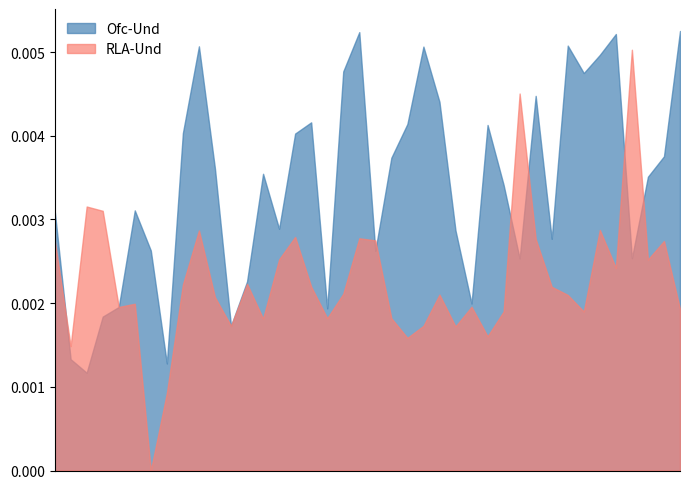

Between which two adjacent categories do Ofc-Und and RLA-Und first intersect?

0 and 1